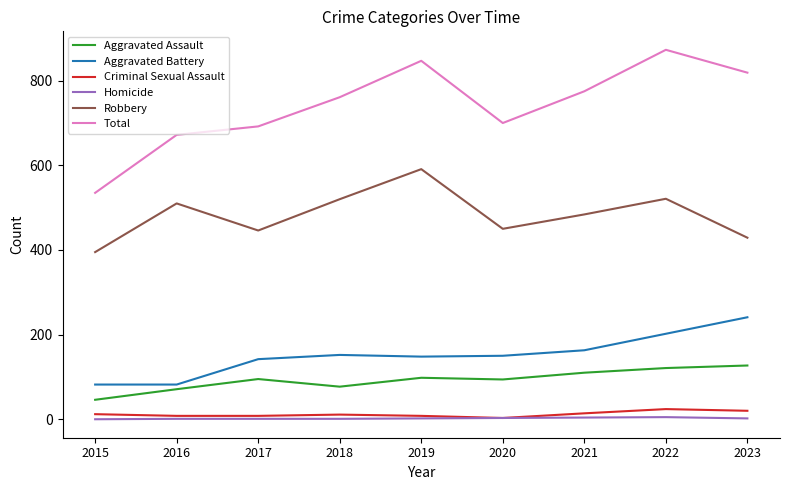

True or false: Robbery and Aggravated Assault intersect in this chart.

False